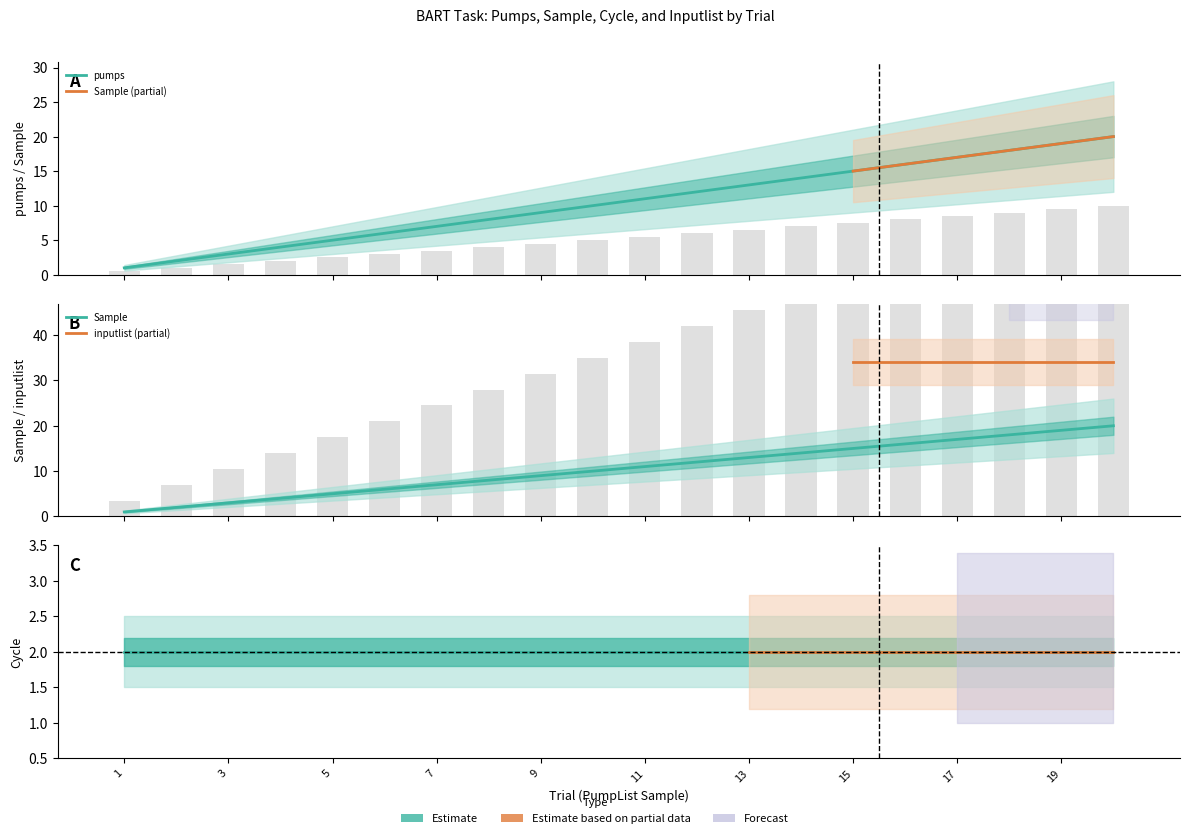

Rank the series by their maximum value, from lowest to highest.

Sample, pumps